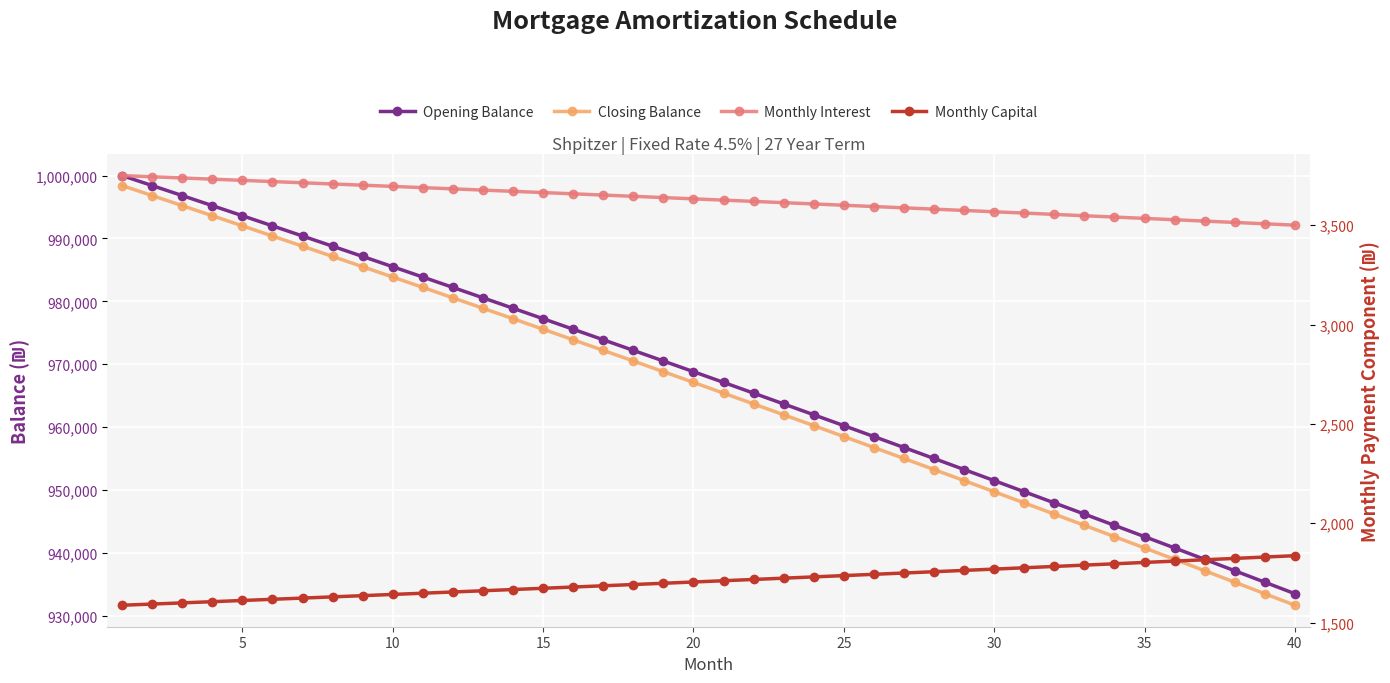

What is the maximum value for Opening Balance?

1000000.0